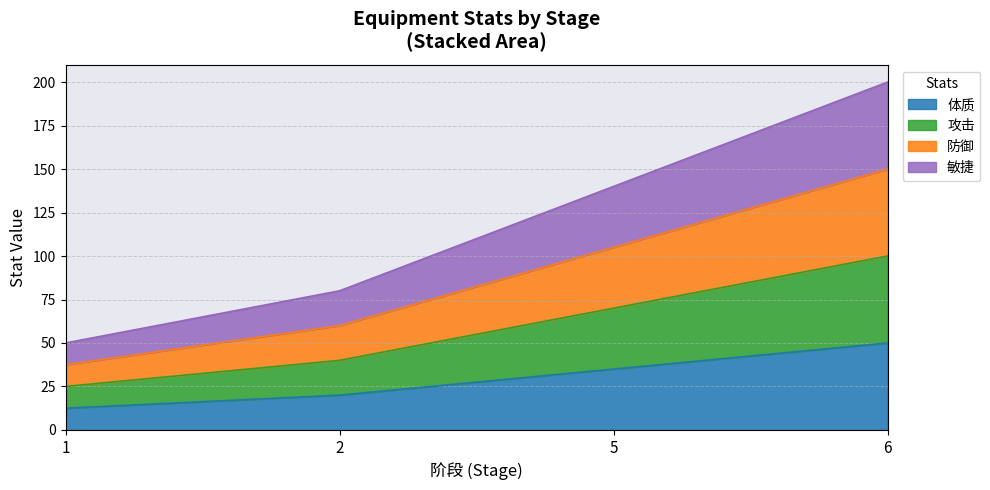

What are all the series names shown in the legend?

体质, 攻击, 防御, 敏捷